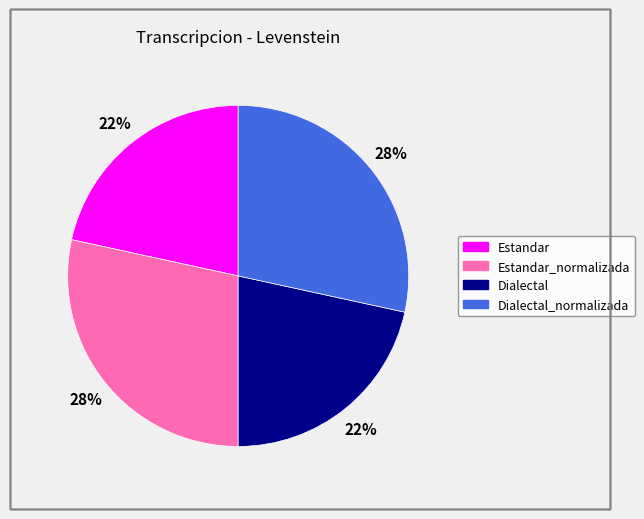

Is there a majority slice in this chart?

No